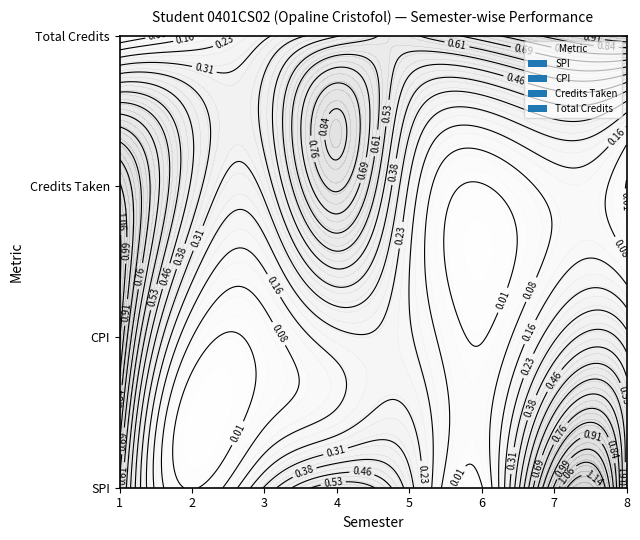

Which series has the largest range (max minus min)?

Total Credits